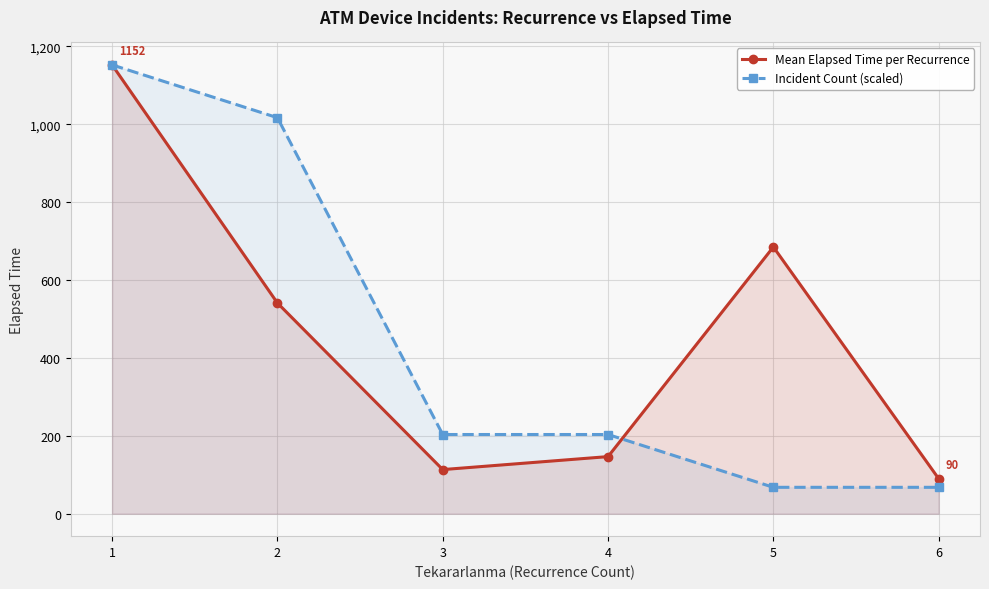

True or false: Incident Count (scaled) has a value of 1152.6 at 1.

True